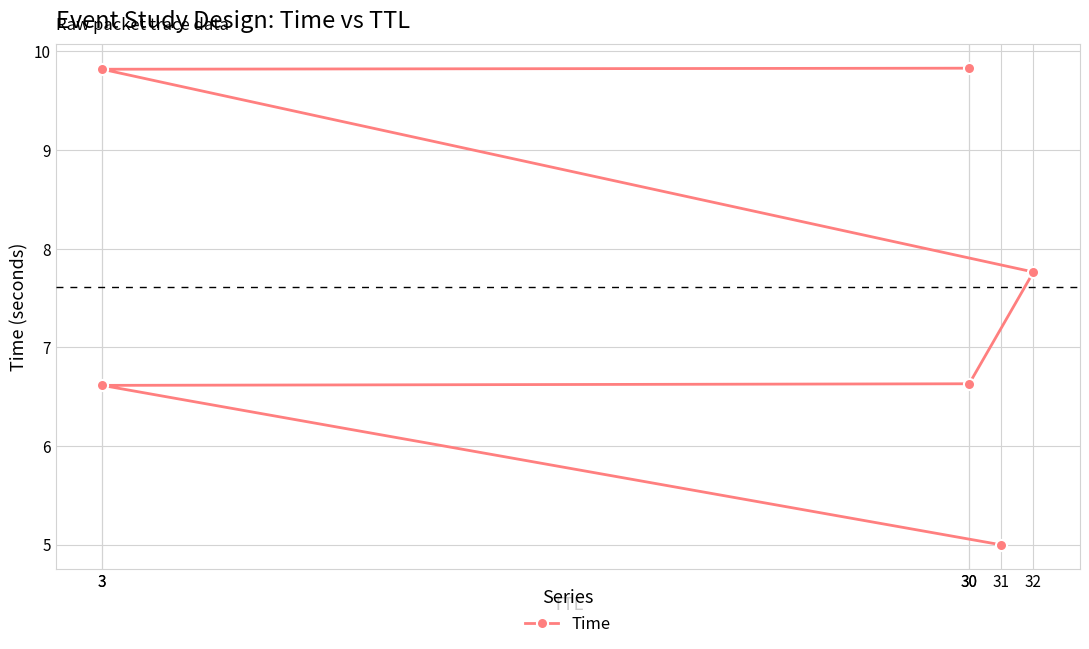

Reading left to right, transcribe all the data shown in this chart.

31=5.0	3=6.6	30=6.6	32=7.8	3=9.8	30=9.8